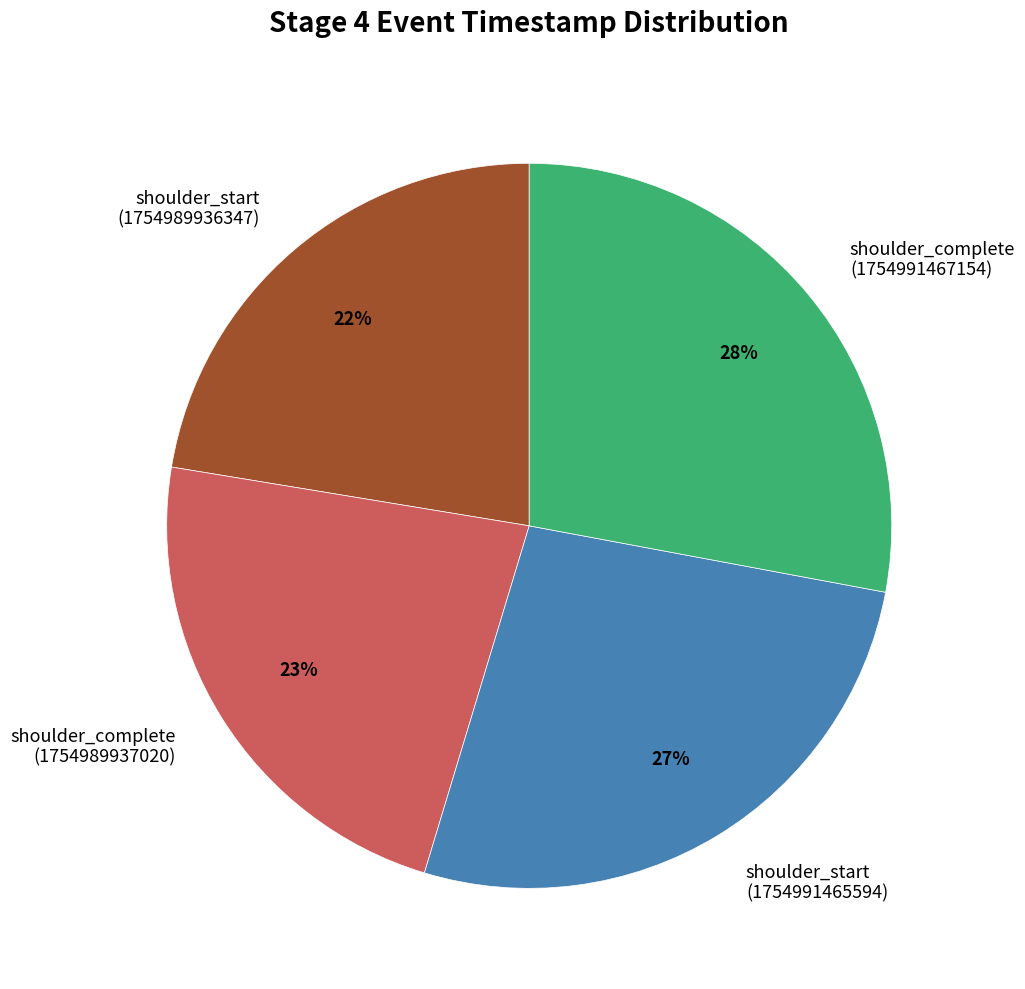

Does any single category account for the majority?

No